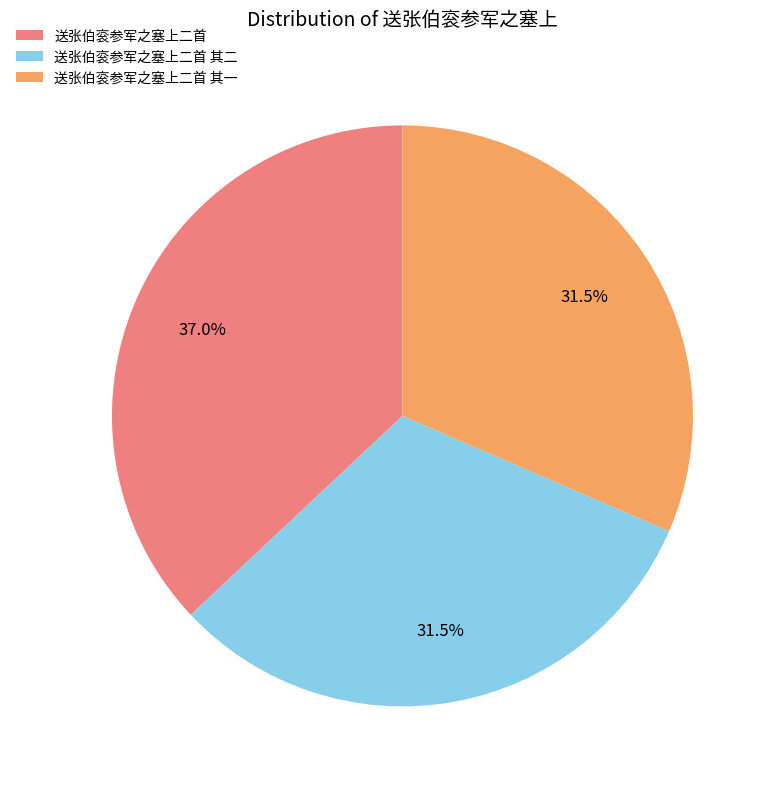

Is the sum of 送张伯衮参军之塞上二首 其二 and 送张伯衮参军之塞上二首 greater than half?

Yes